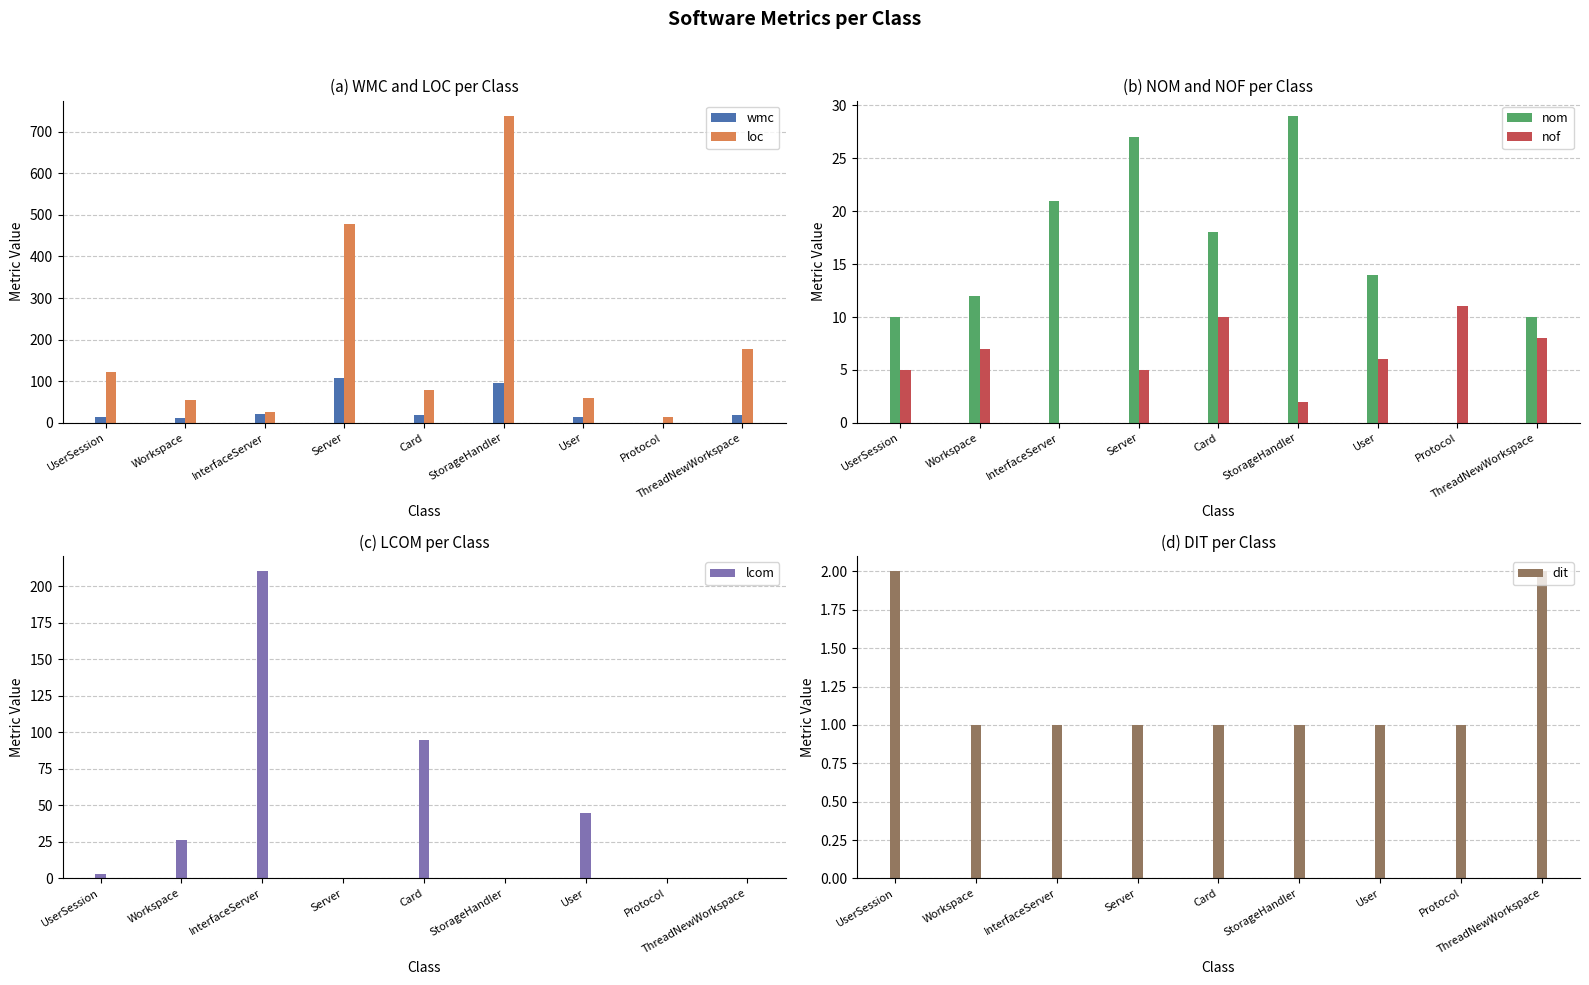

At Protocol, list the series in order from largest to smallest.

loc, nof, dit, wmc, nom, lcom